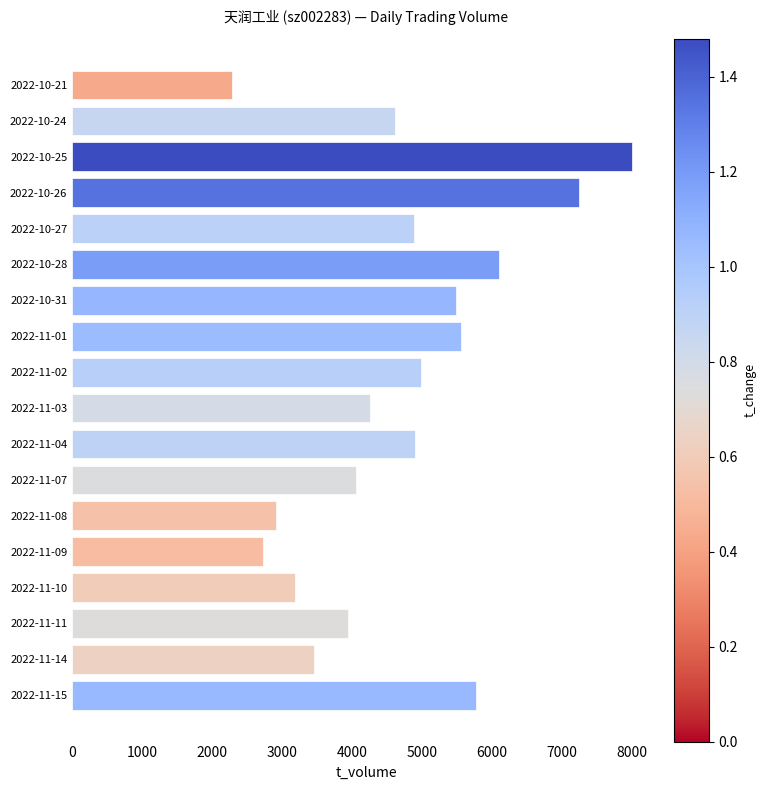

Between 2022-11-10 and 2022-10-27, which is larger?

2022-10-27